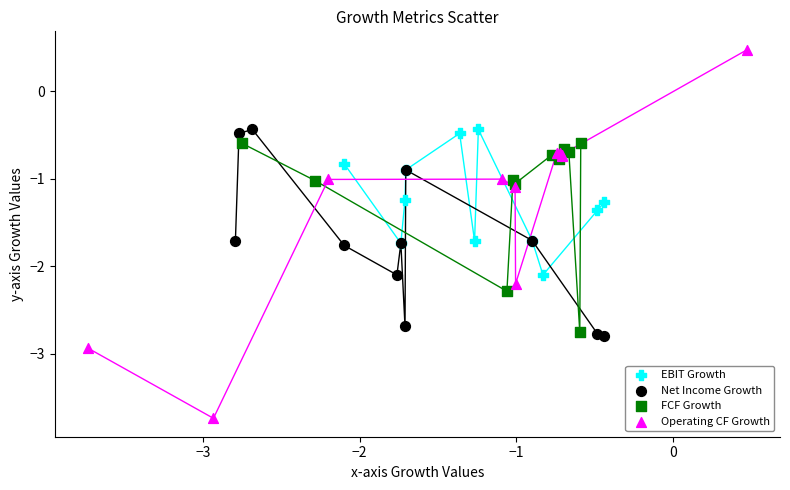

Which series has the largest Y range (max minus min)?

Operating CF Growth